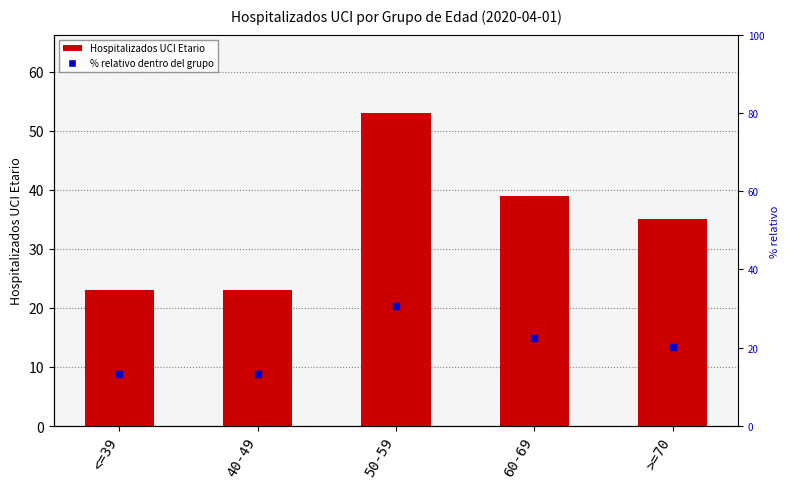

At which category is the sum across all series the highest?

50-59